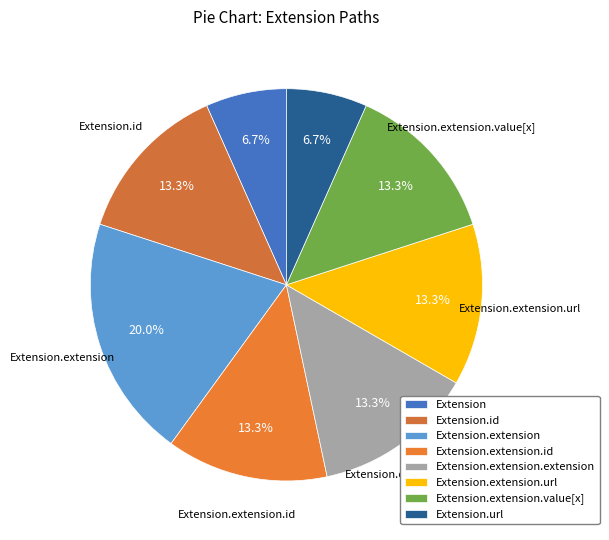

What percentage is NOT represented by Extension.id?

86.7%